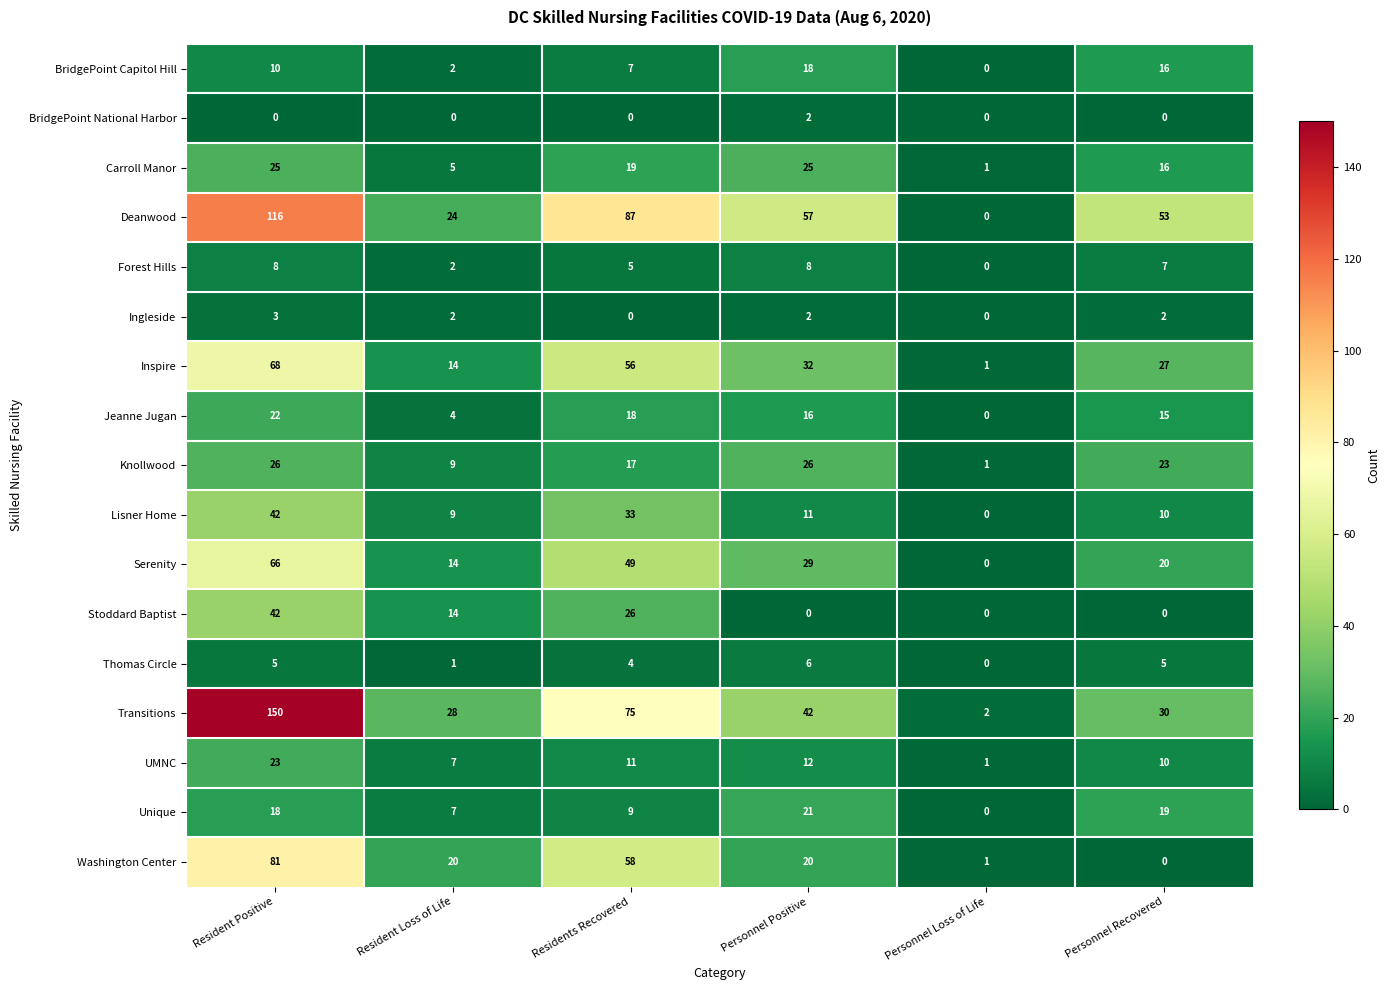

Between Resident Positive and Personnel Loss of Life, which series saw the biggest shift?

Transitions